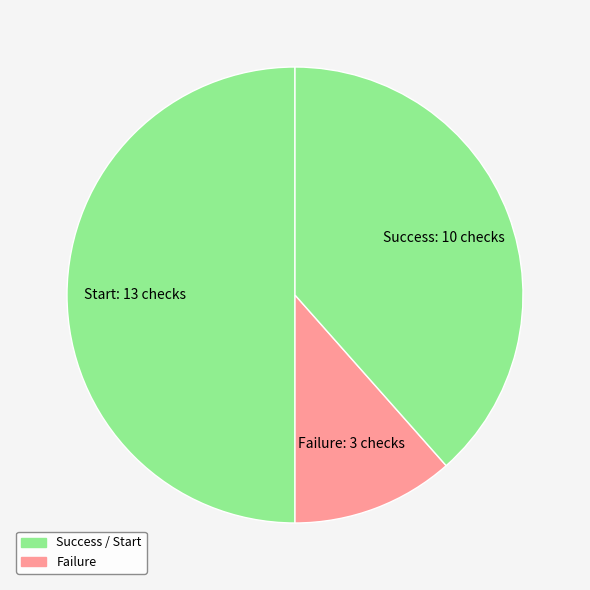

How many slices are in this pie chart?

3